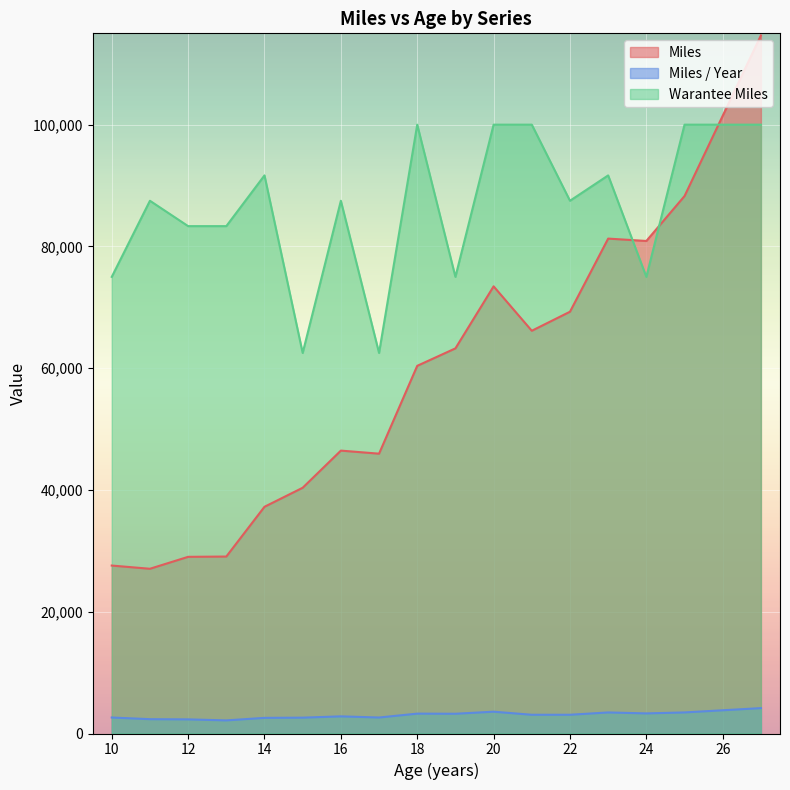

What is the maximum value shown in the chart?

114660.6